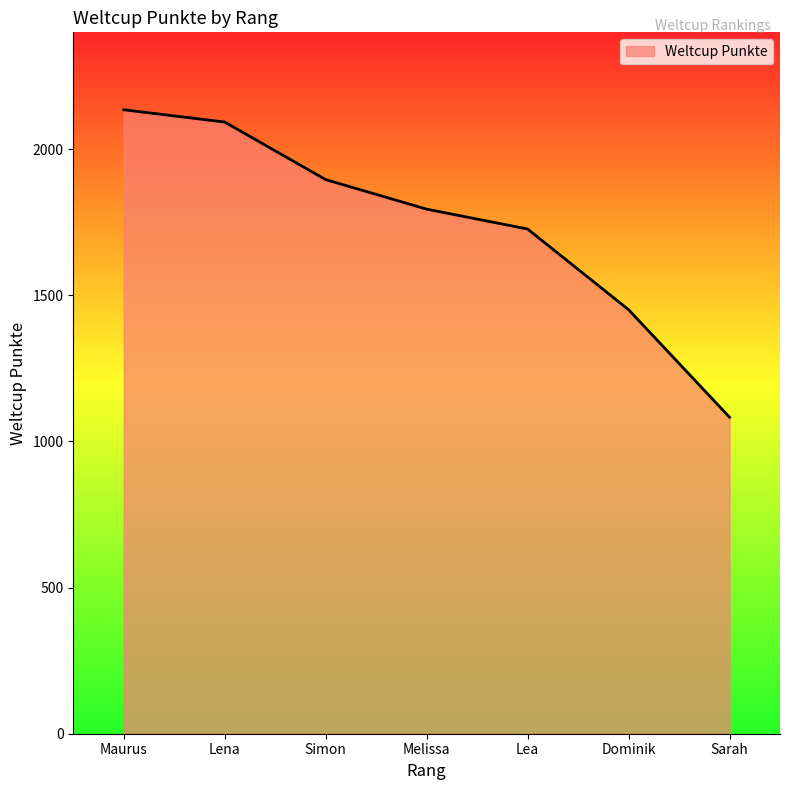

Approximately how many times larger is the value at Maurus compared to Melissa?

1.2